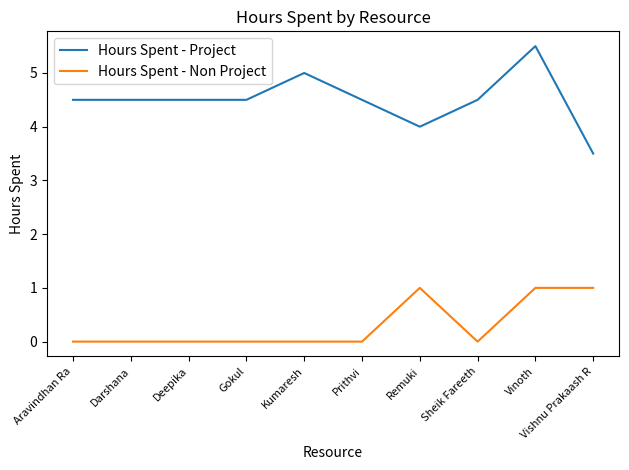

What is the greatest value displayed?

5.5